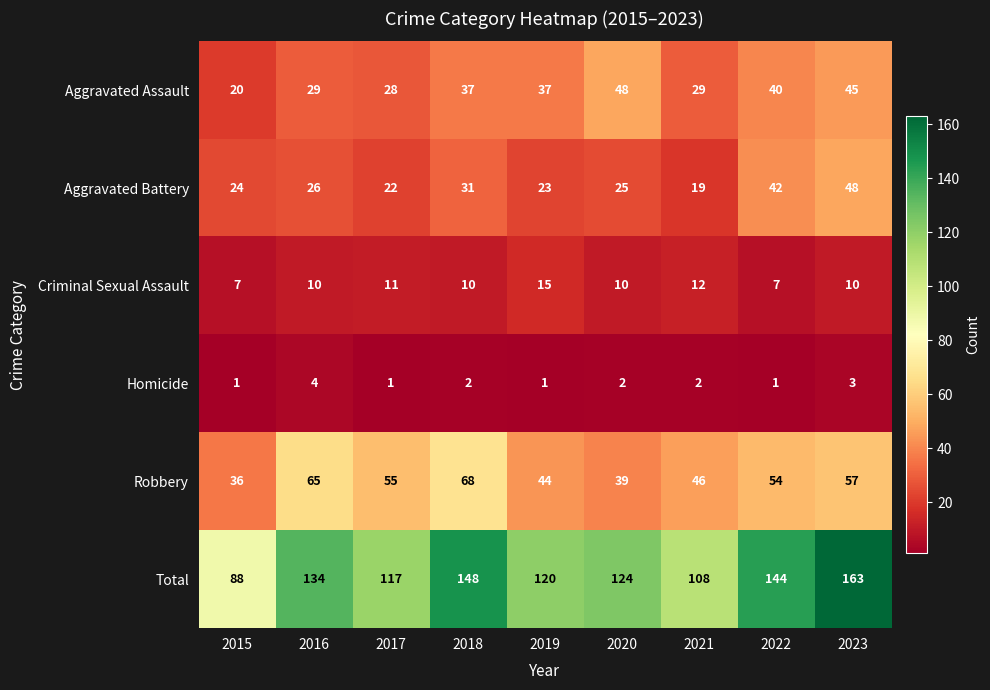

Which series has the widest spread of values?

Total